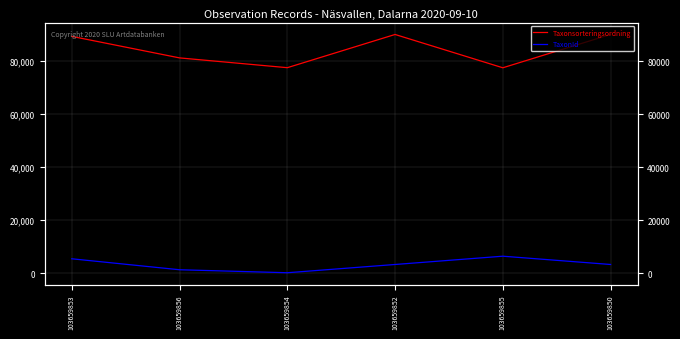

True or false: Taxonsorteringsordning and TaxonId cross at least once.

False